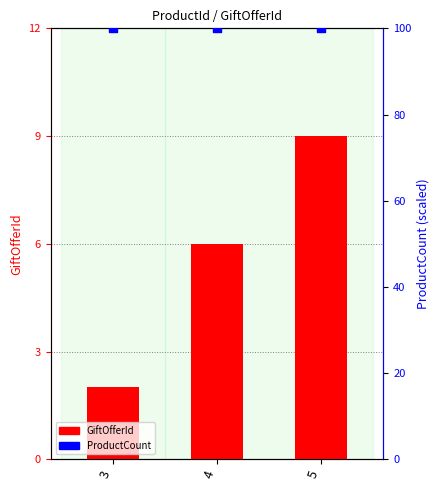

Which series has the widest spread of Y values?

GiftOfferId